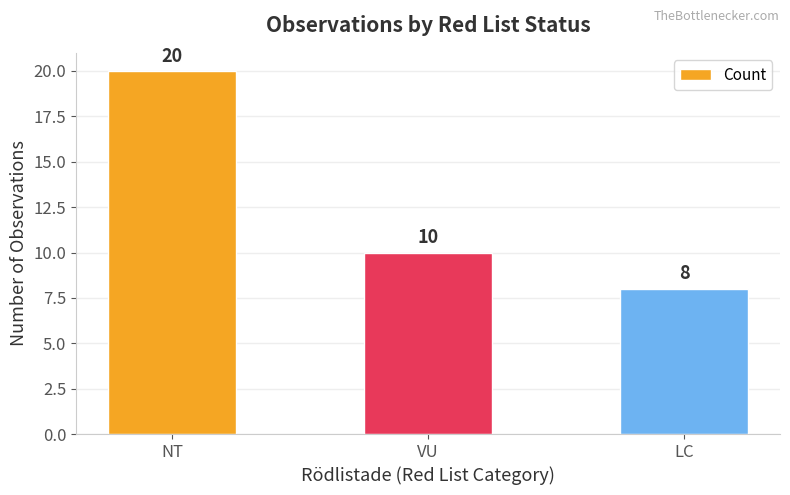

Reading right to left, extract all data points from this chart.

LC=8	VU=10	NT=20